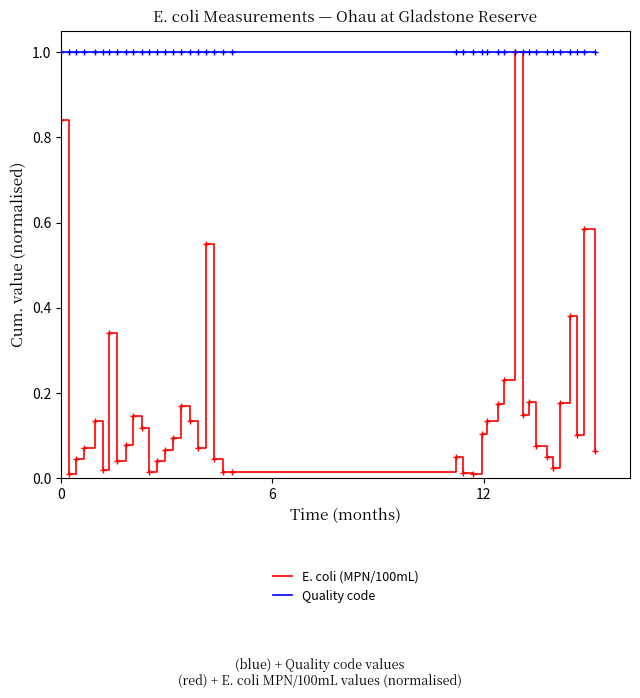

How many lines are shown in the chart?

2